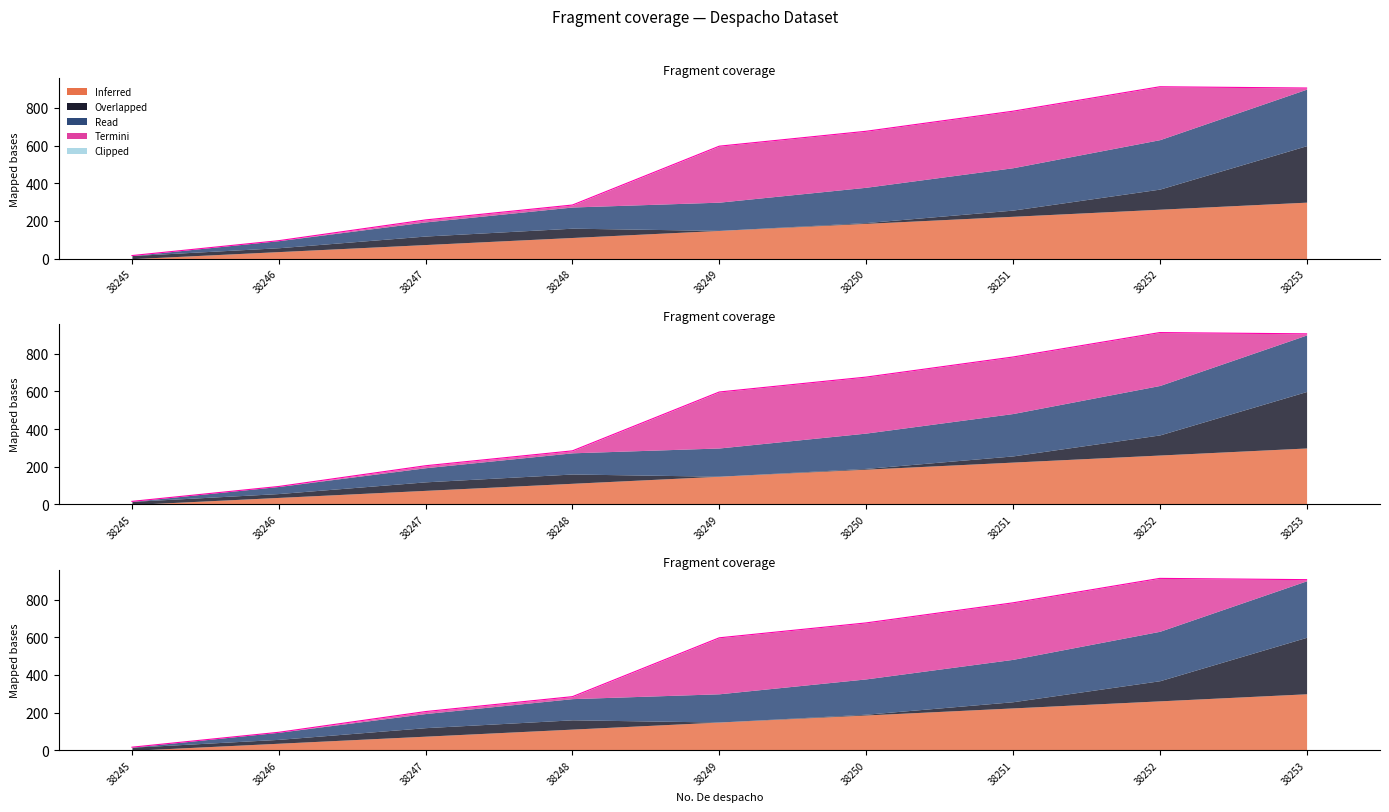

True or false: the data shows 92.3 at 38248.

False